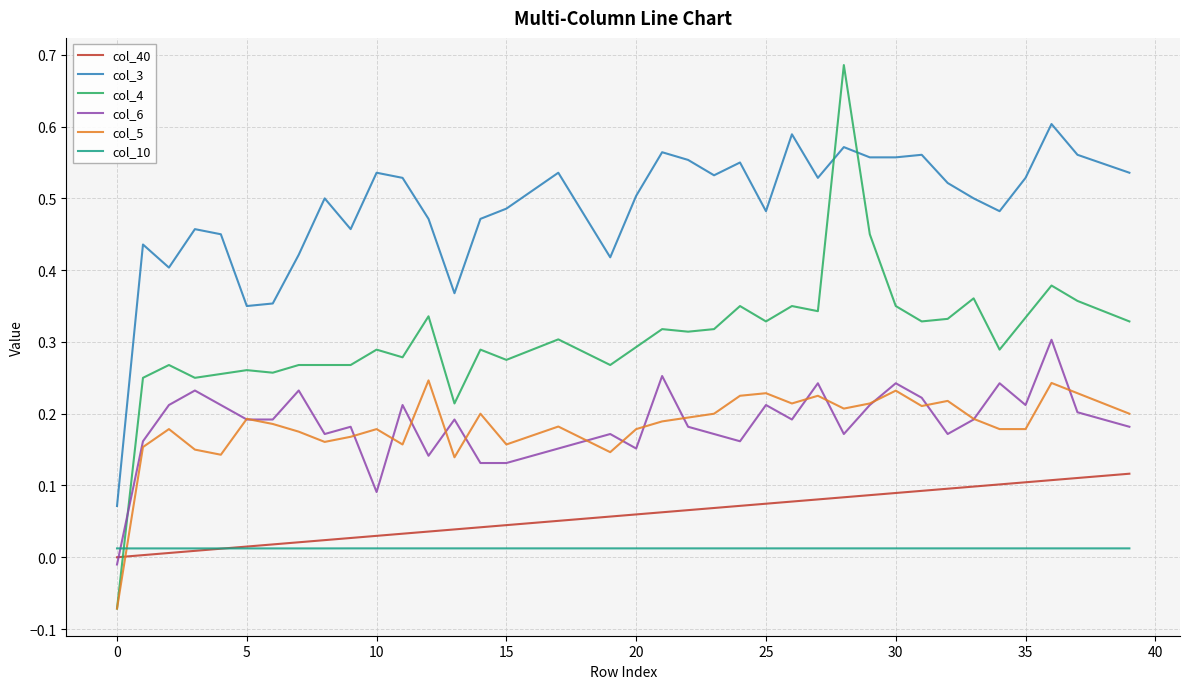

How many times do col_4 and col_40 cross each other?

1